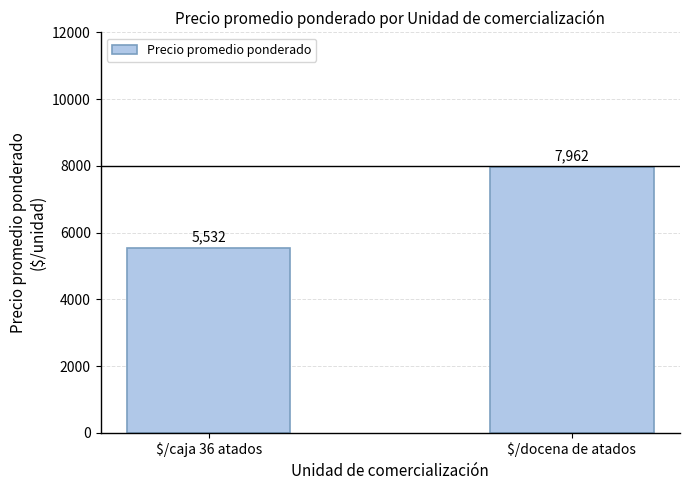

What is the maximum value shown in the chart?

7962